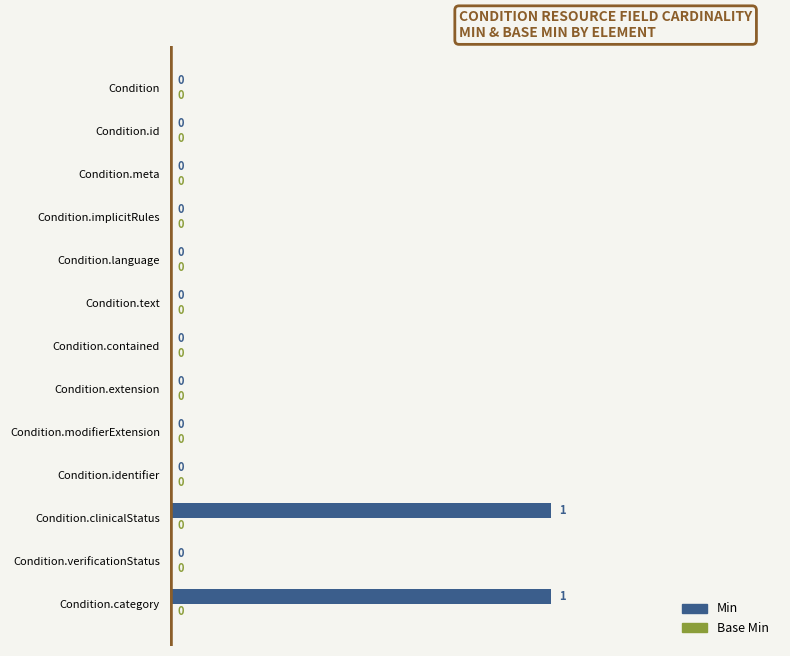

Reading bottom to top, what are all the values shown in this chart?

Condition.category=1	Condition.verificationStatus=0	Condition.clinicalStatus=1	Condition.identifier=0	Condition.modifierExtension=0	Condition.extension=0	Condition.contained=0	Condition.text=0	Condition.language=0	Condition.implicitRules=0	Condition.meta=0	Condition.id=0	Condition=0